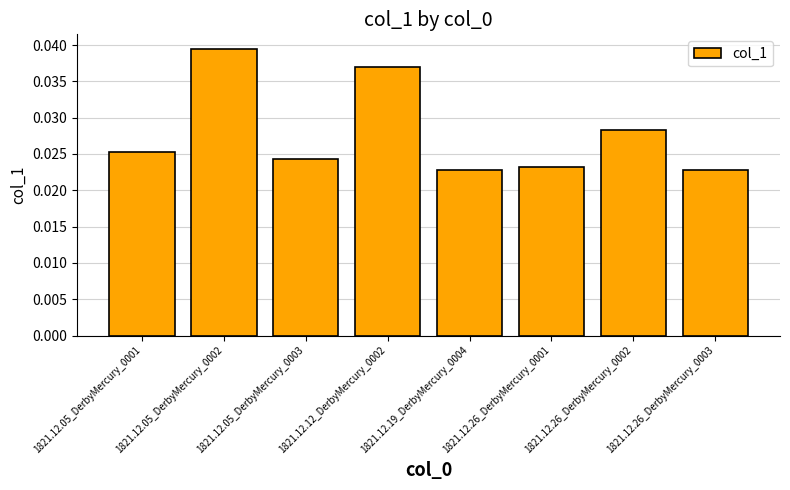

What is the label of the 8th bar from the left?

1821.12.26_DerbyMercury_0003